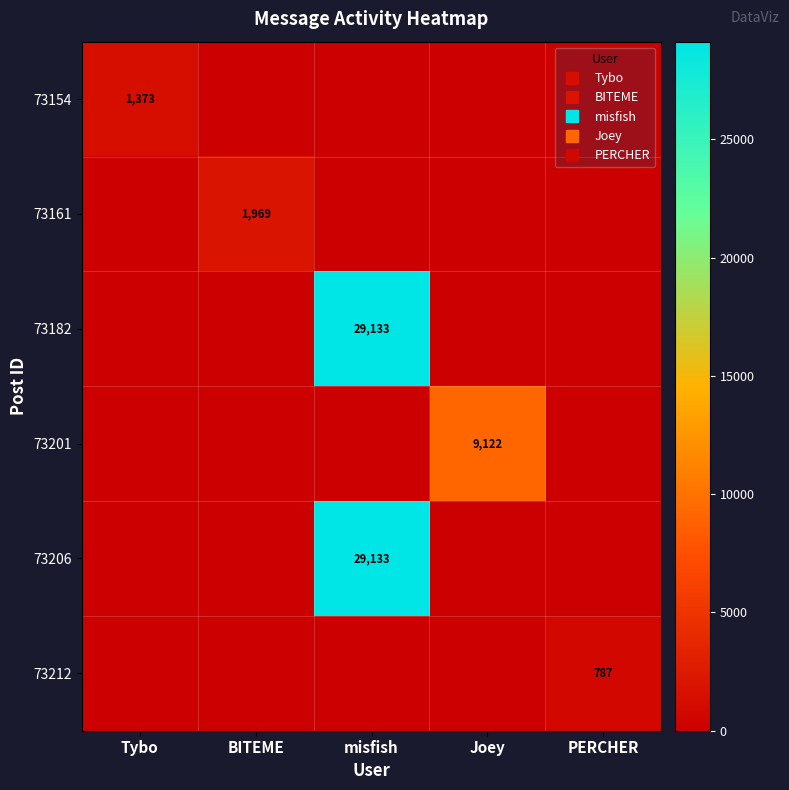

Rank the series at Joey from lowest to highest value.

73154, 73161, 73182, 73206, 73212, 73201